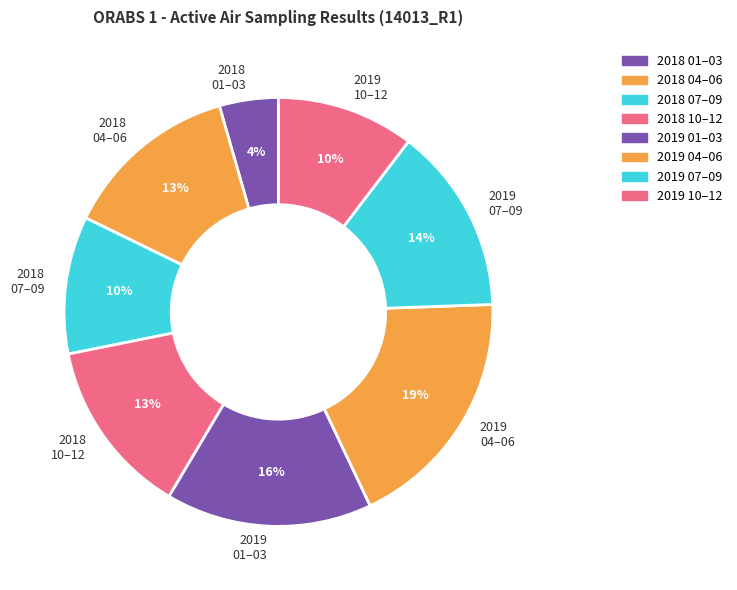

Is it true that 2018 04–06 is 13% of the pie?

True